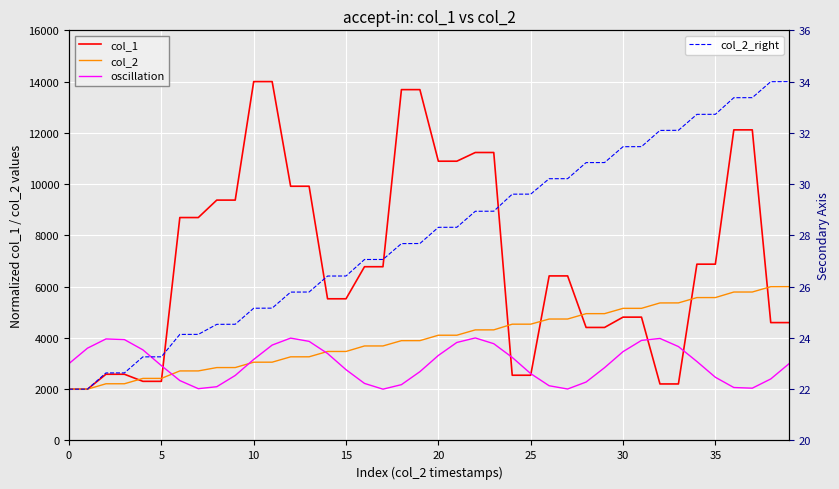

What is the minimum value for col_2_right?

22.0